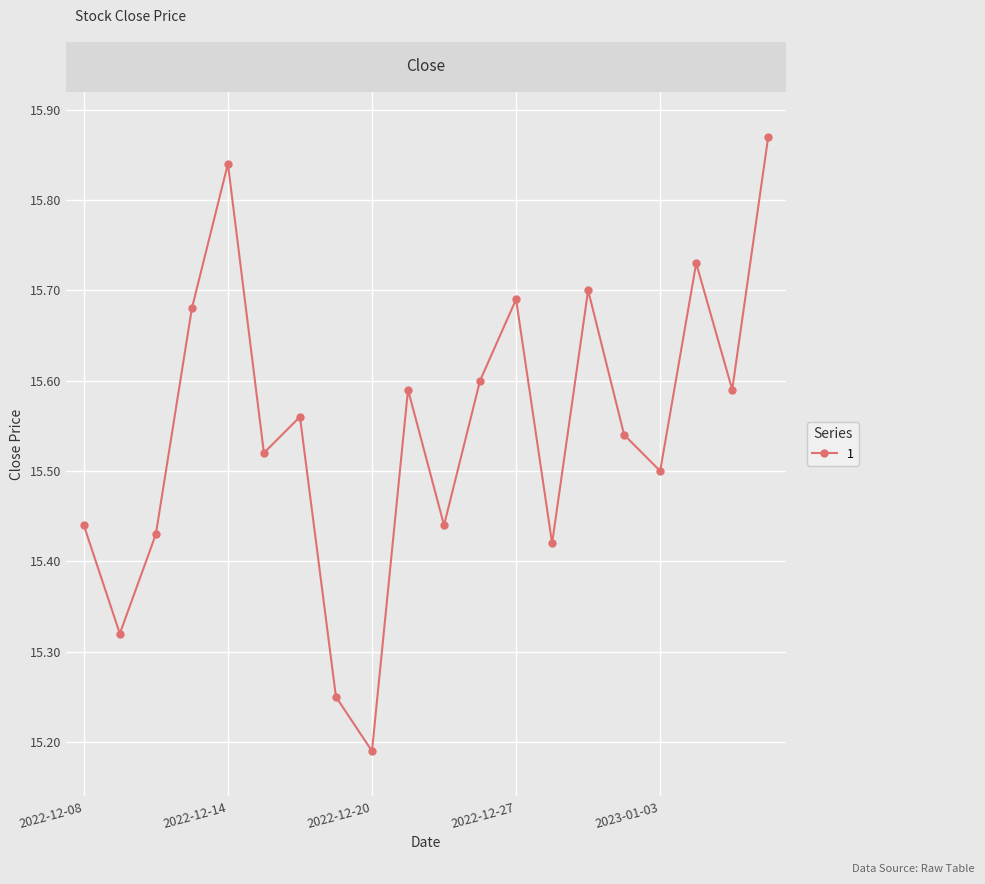

How many values are between 15 and 16?

20